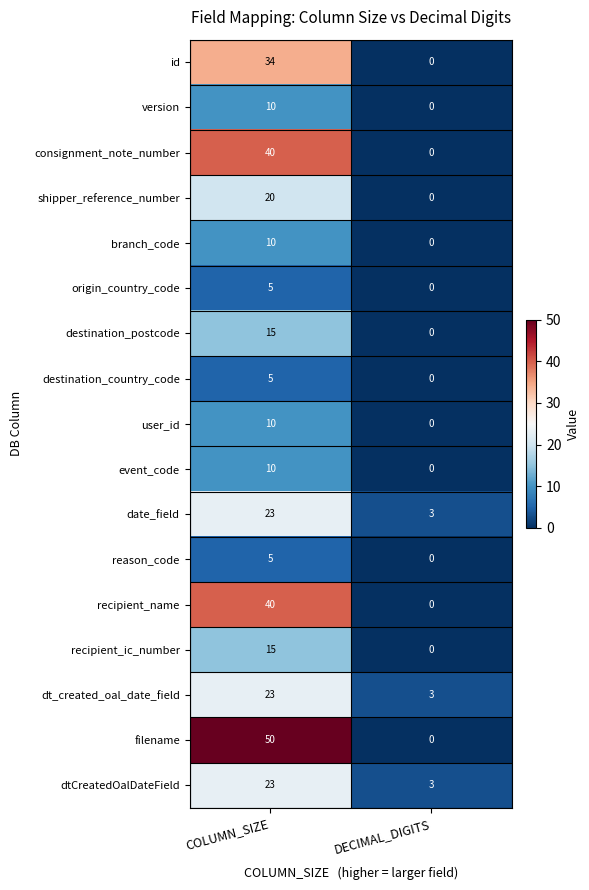

What is the difference between the highest and lowest values at COLUMN_SIZE?

45